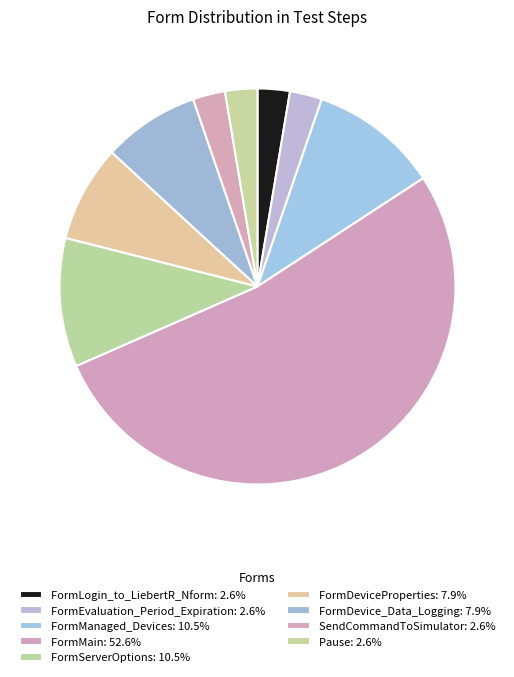

What is the largest slice in the pie chart?

FormMain